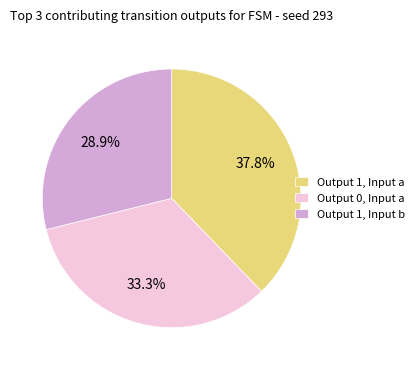

Which slice is the largest?

Output 1, Input a